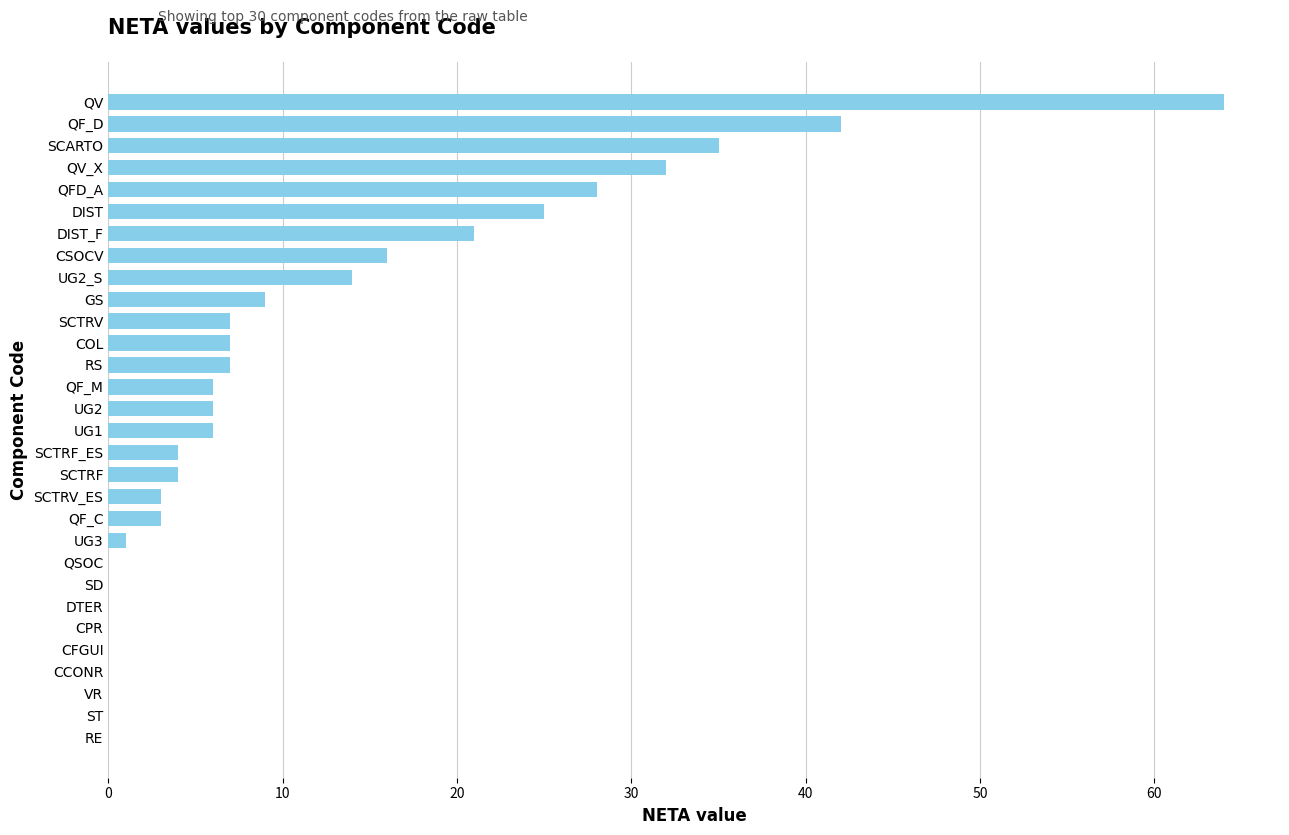

What is the change in value from CFGUI to COL?

+7